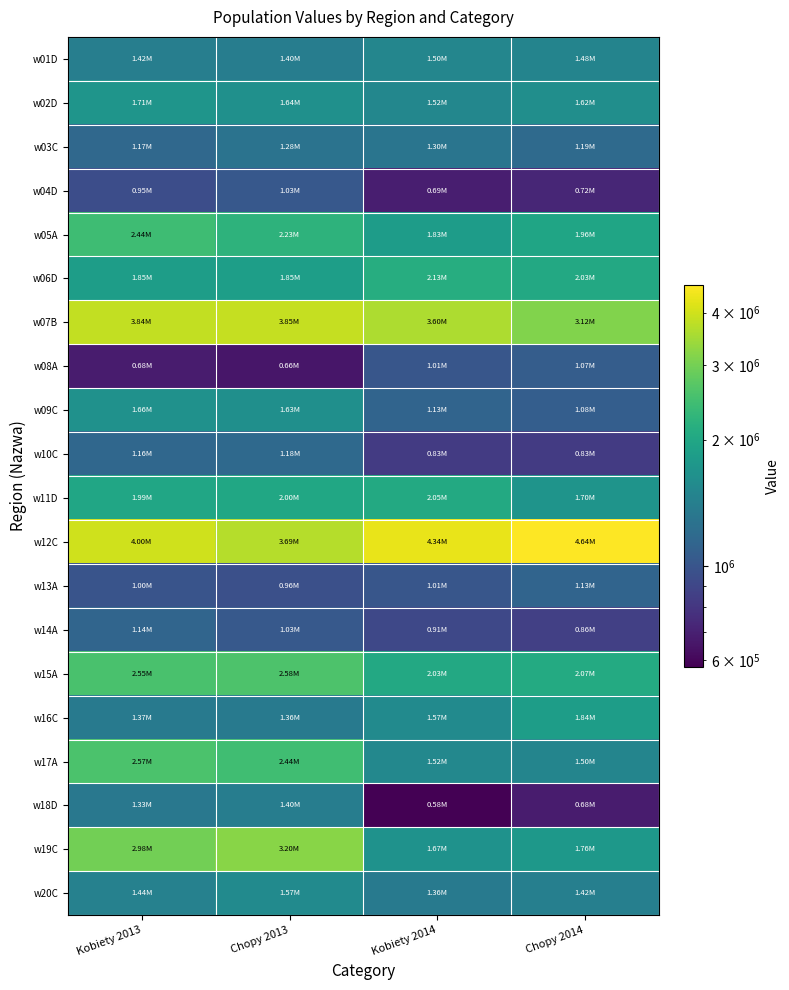

What is the total value across all series at Kobiety 2014?

32579929